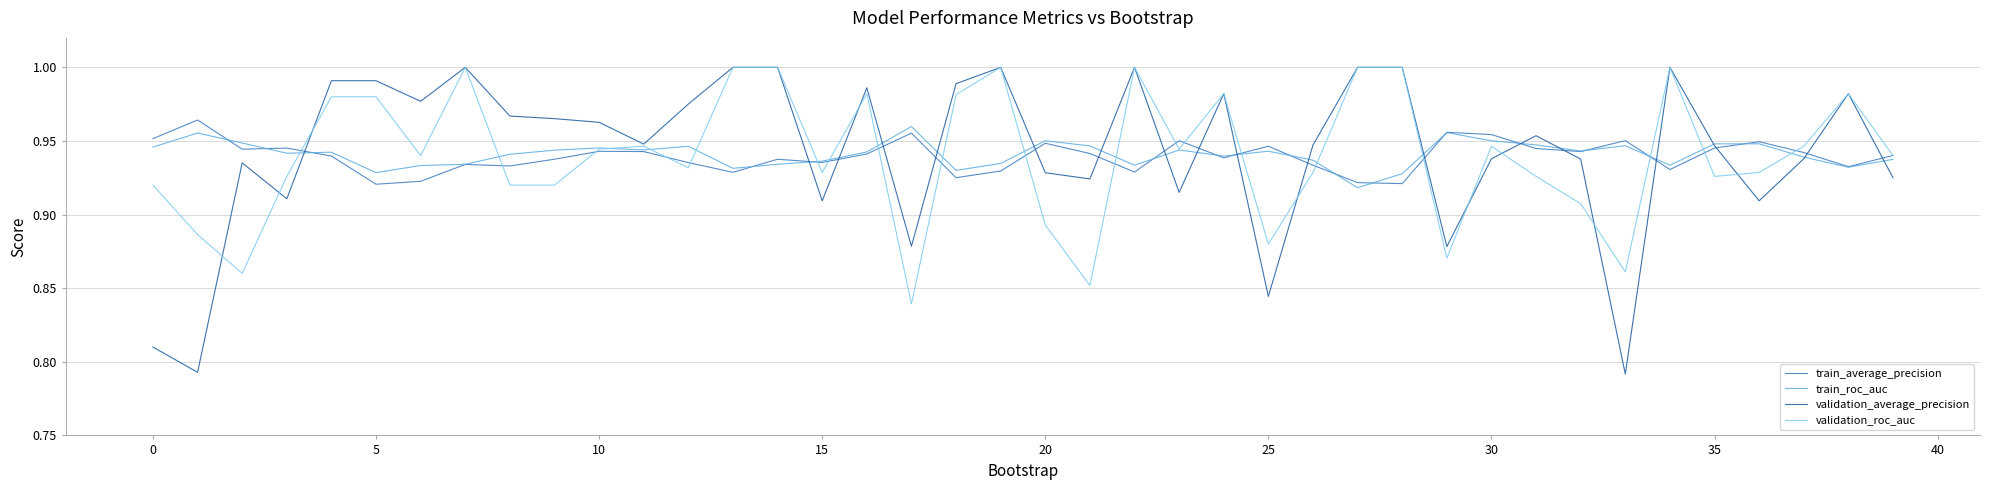

Which series has the largest range (max minus min)?

validation_average_precision